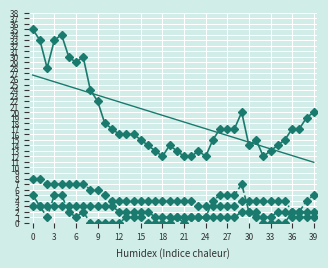

What is the greatest value displayed?

35.0